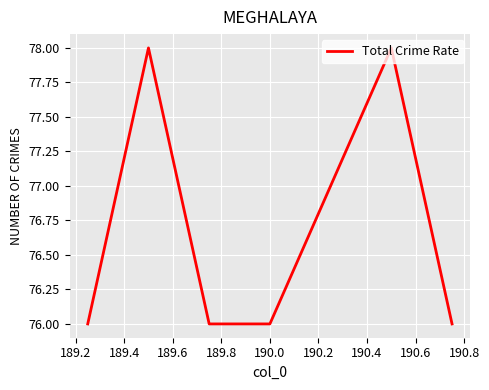

True or false: there are more than 0 points higher than both neighbors.

True